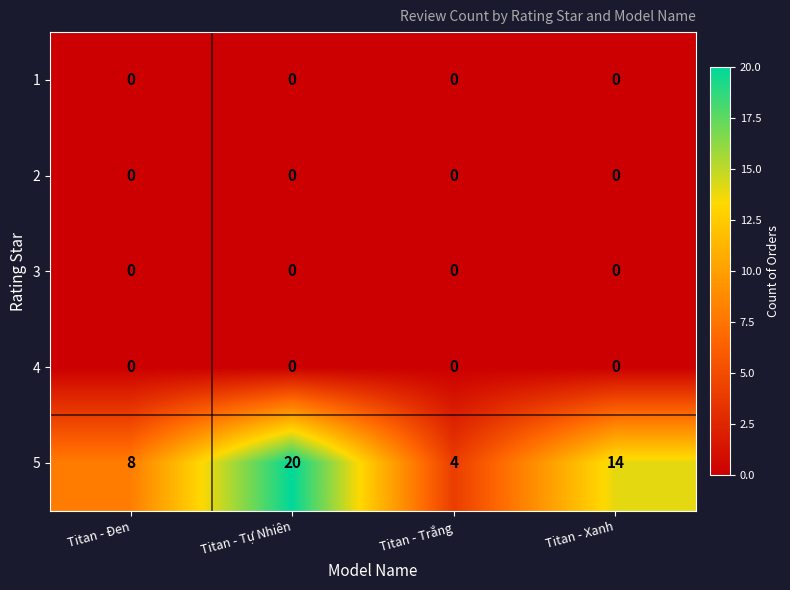

What is the total value across all series at Titan - Tự Nhiên?

20